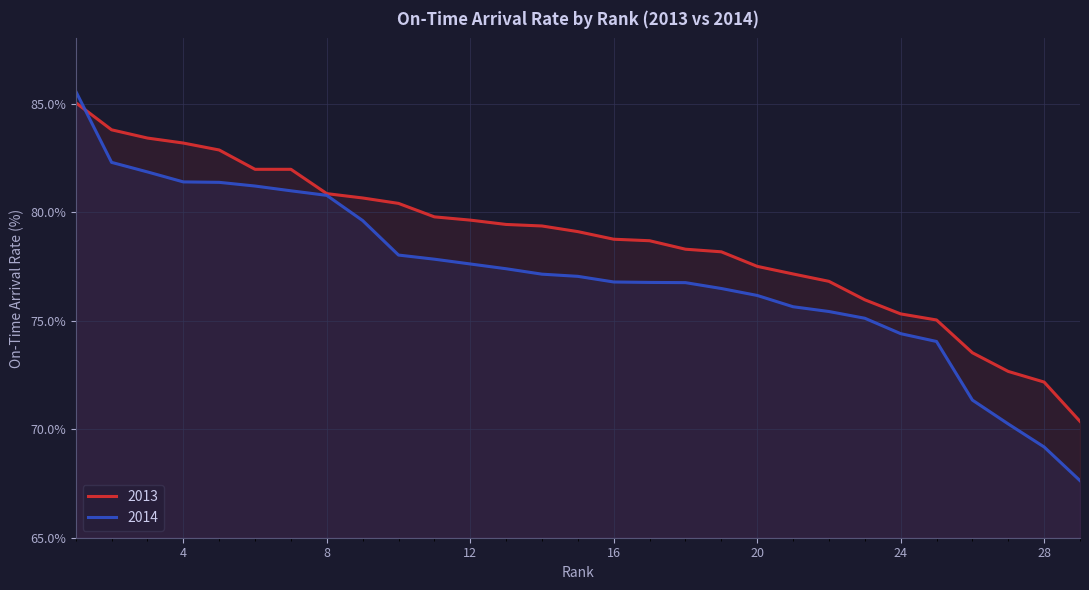

Which category has the lowest value across all series?

29